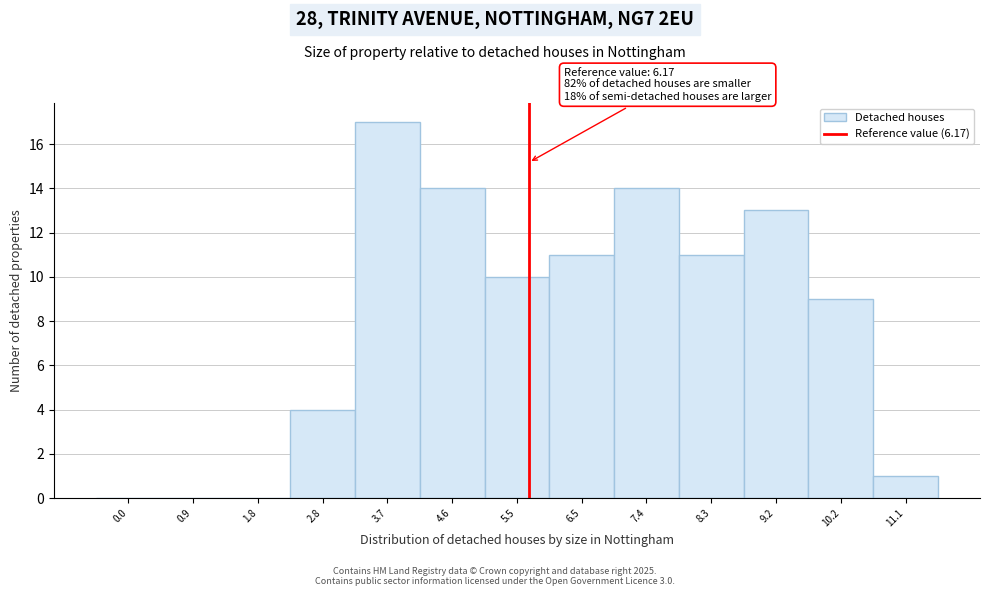

Reading left to right, list all the values displayed in this chart.

0.0=0	0.9=0	1.8=0	2.8=4	3.7=17	4.6=14	5.5=10	6.5=11	7.4=14	8.3=11	9.2=13	10.2=9	11.1=1